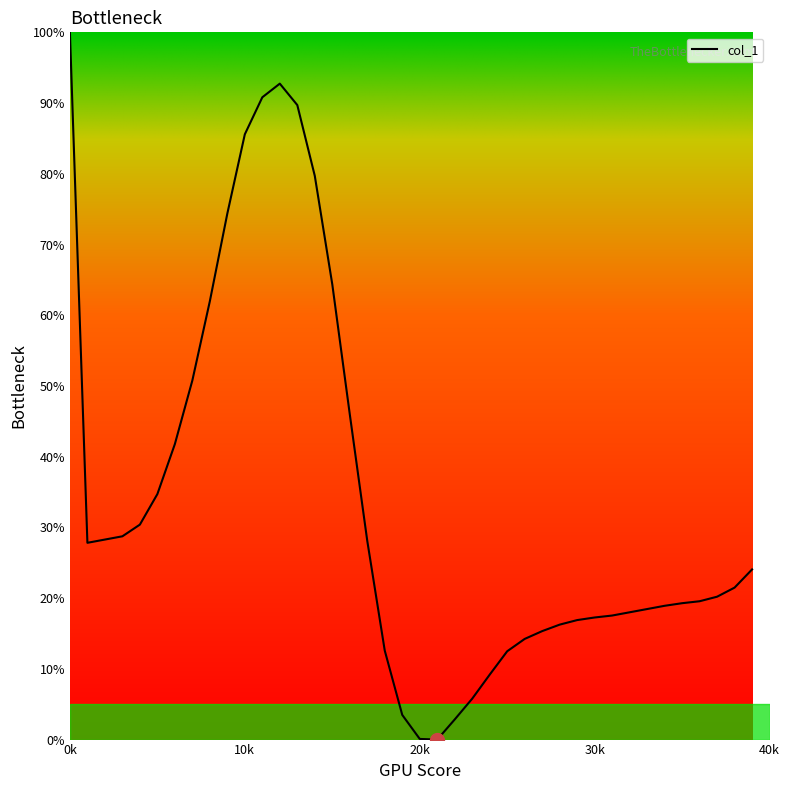

What is the average value?

34.0